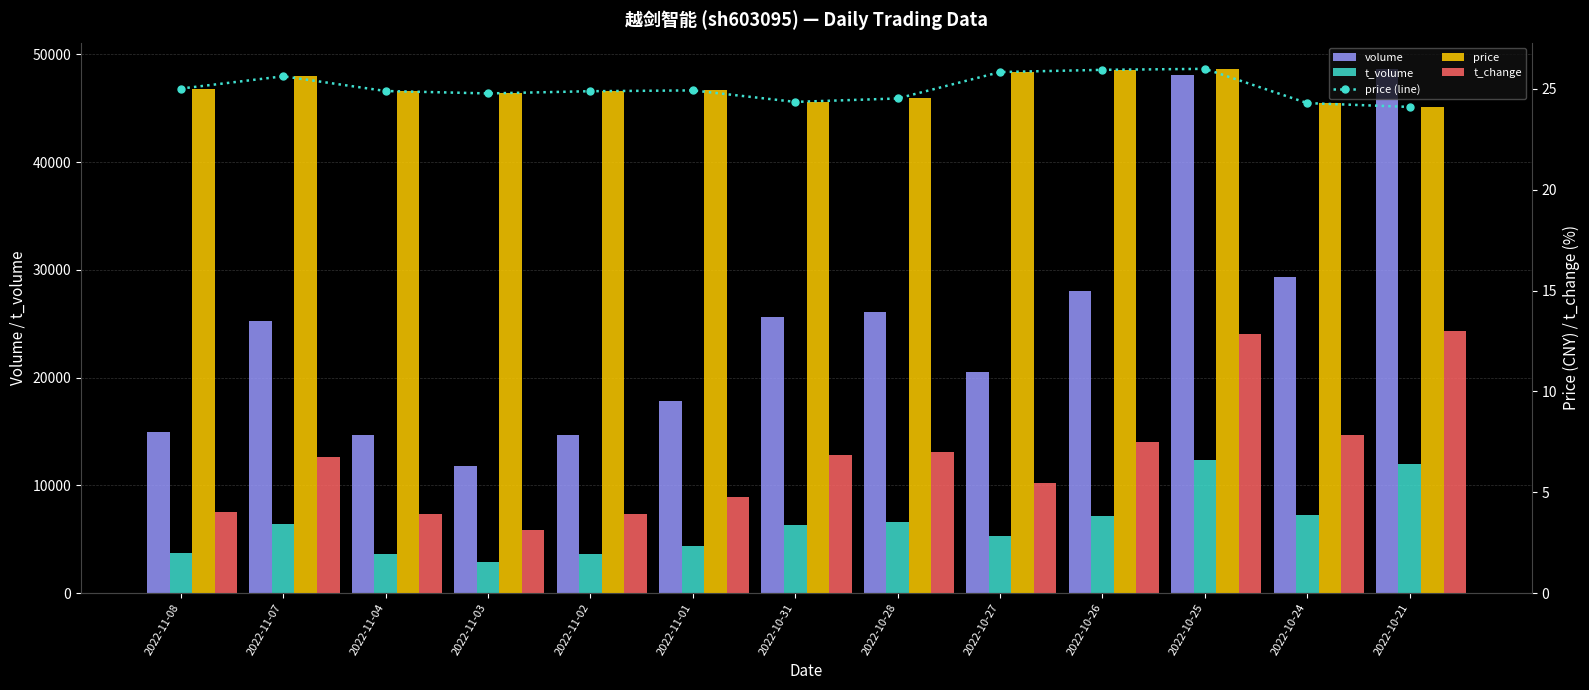

What is the value of the volume bar at the 6th from the left?

17839.0